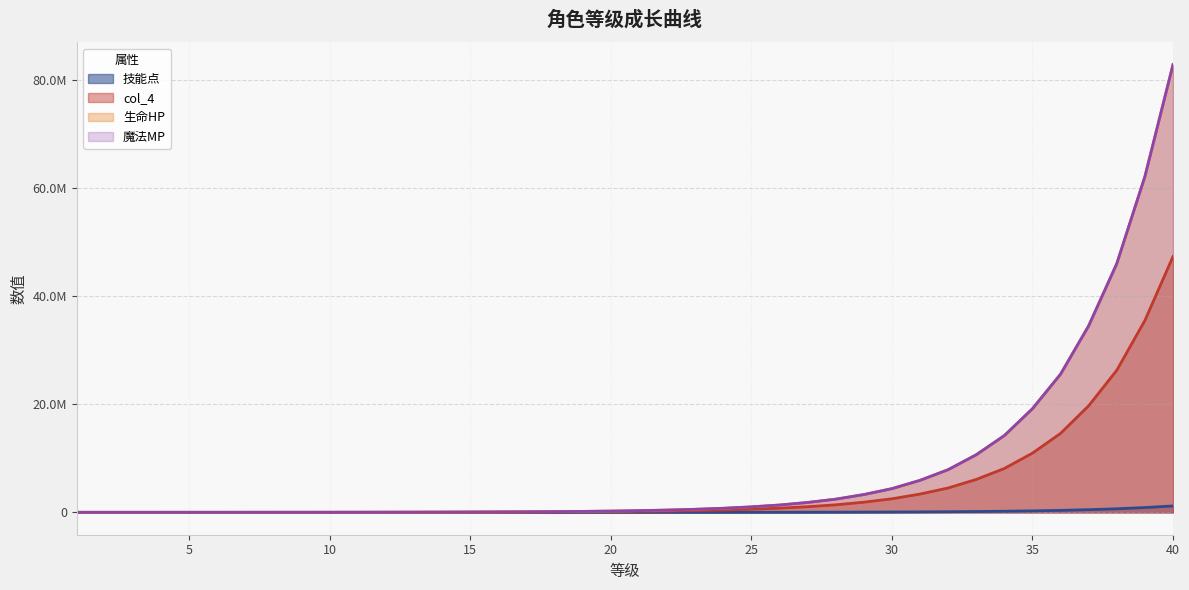

What is the difference between the col_4 values at 14 and 11?

22400.0